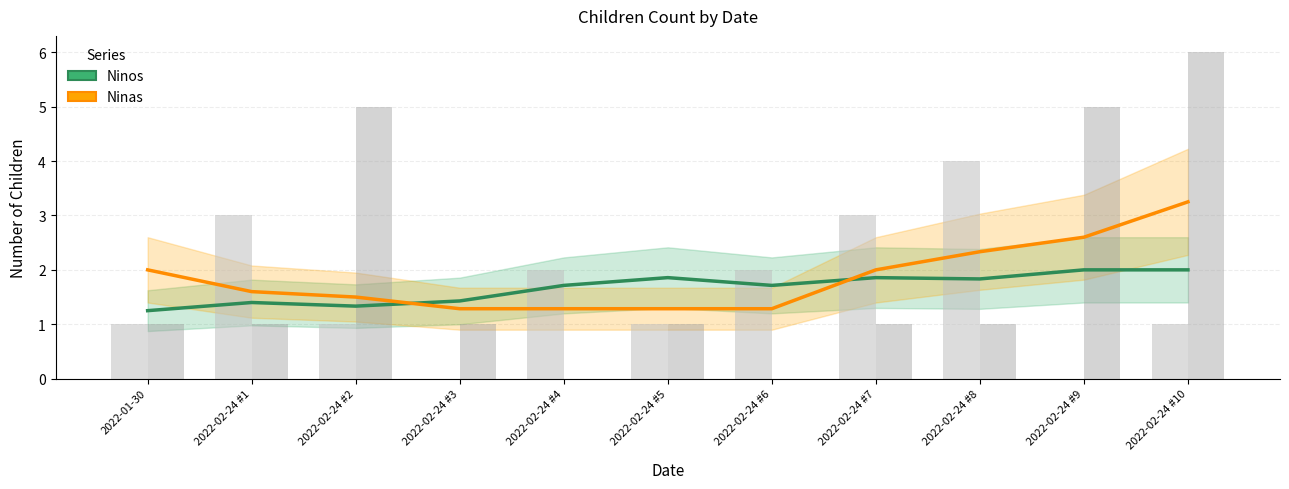

Is it true that Ninas equals 2.6 at 2022-02-24 #9?

True